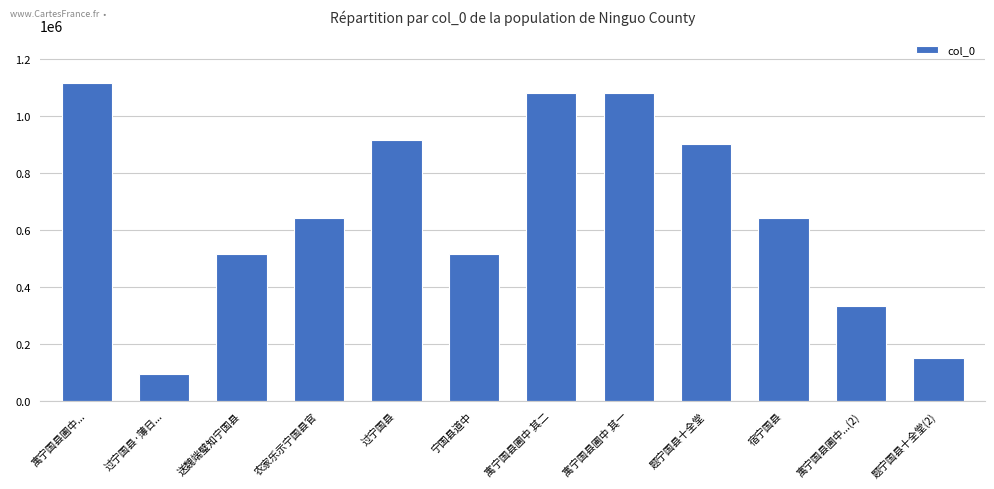

What is the greatest value displayed?

1114012